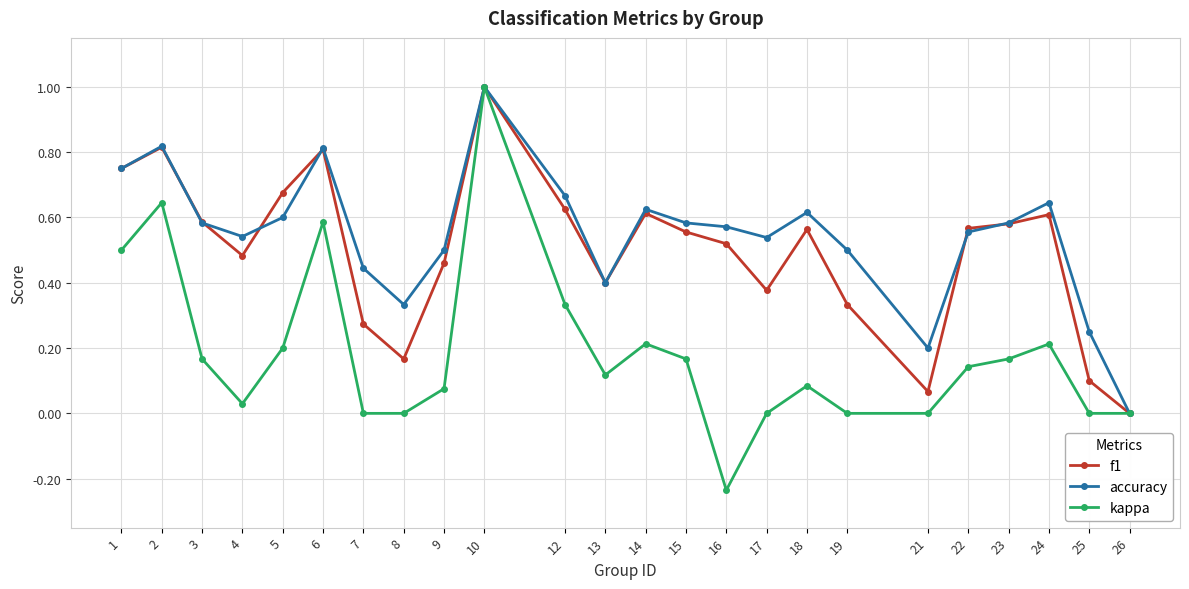

Which series has the widest spread of values?

kappa